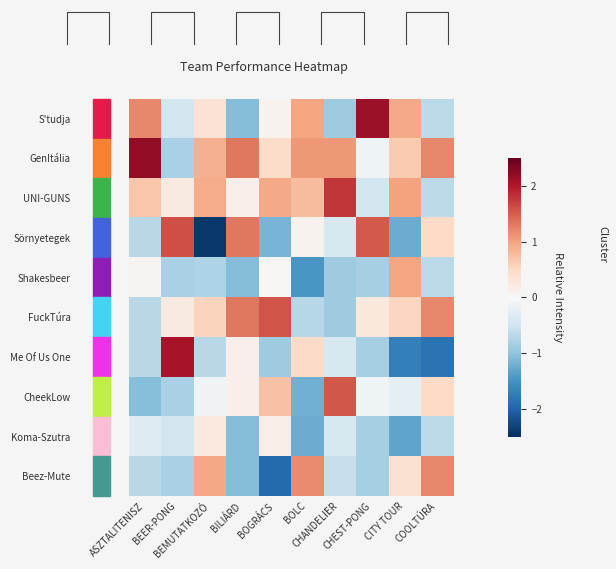

How many series are shown in this chart?

10